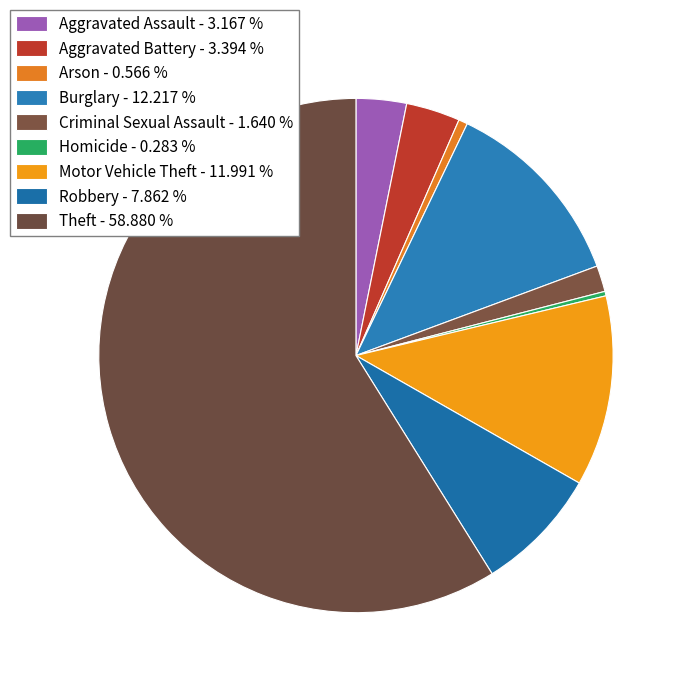

Is there any slice that represents more than half of the pie?

Yes